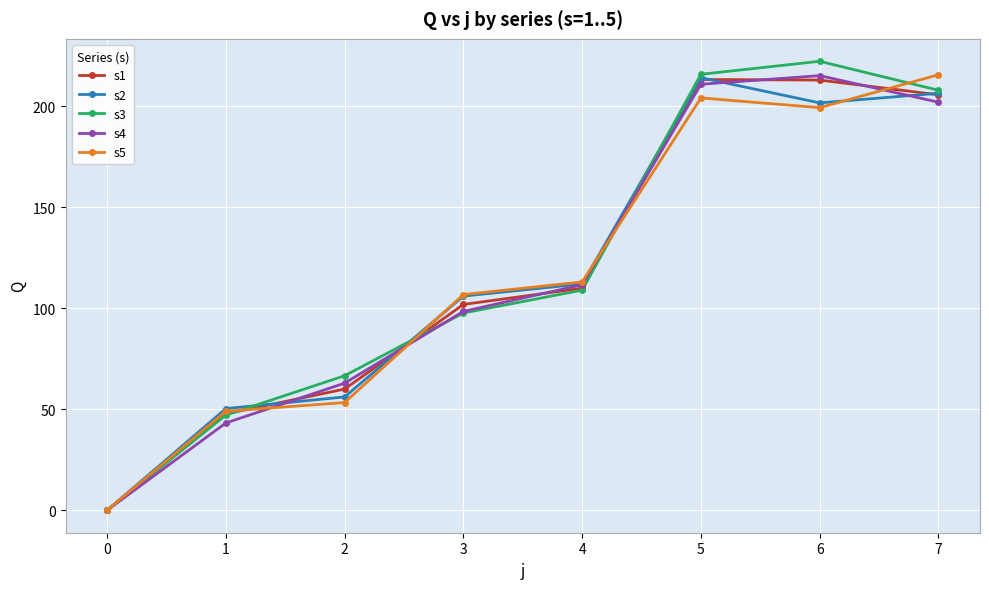

At which category does the chart reach its peak across all series?

6